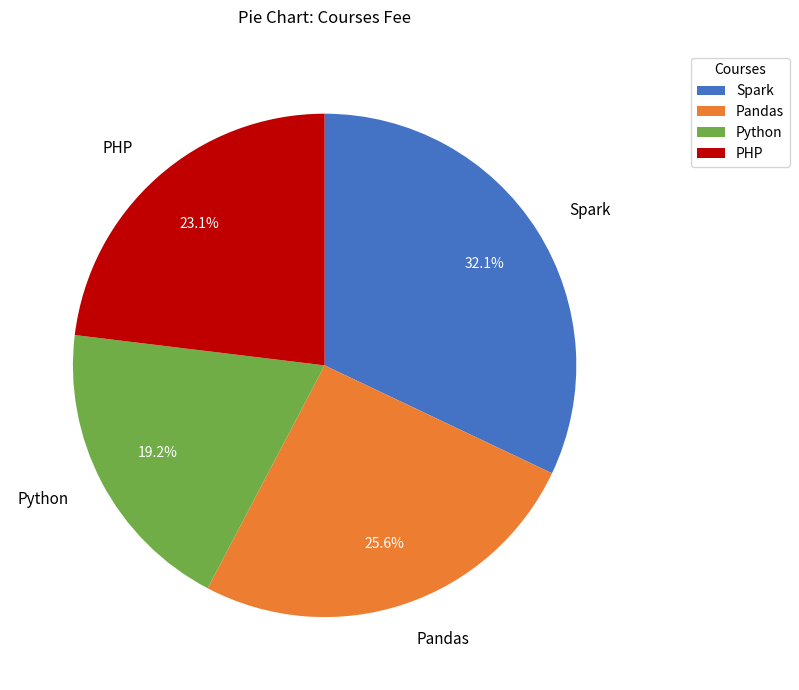

To the nearest percent, what percentage of the pie is Spark?

32%